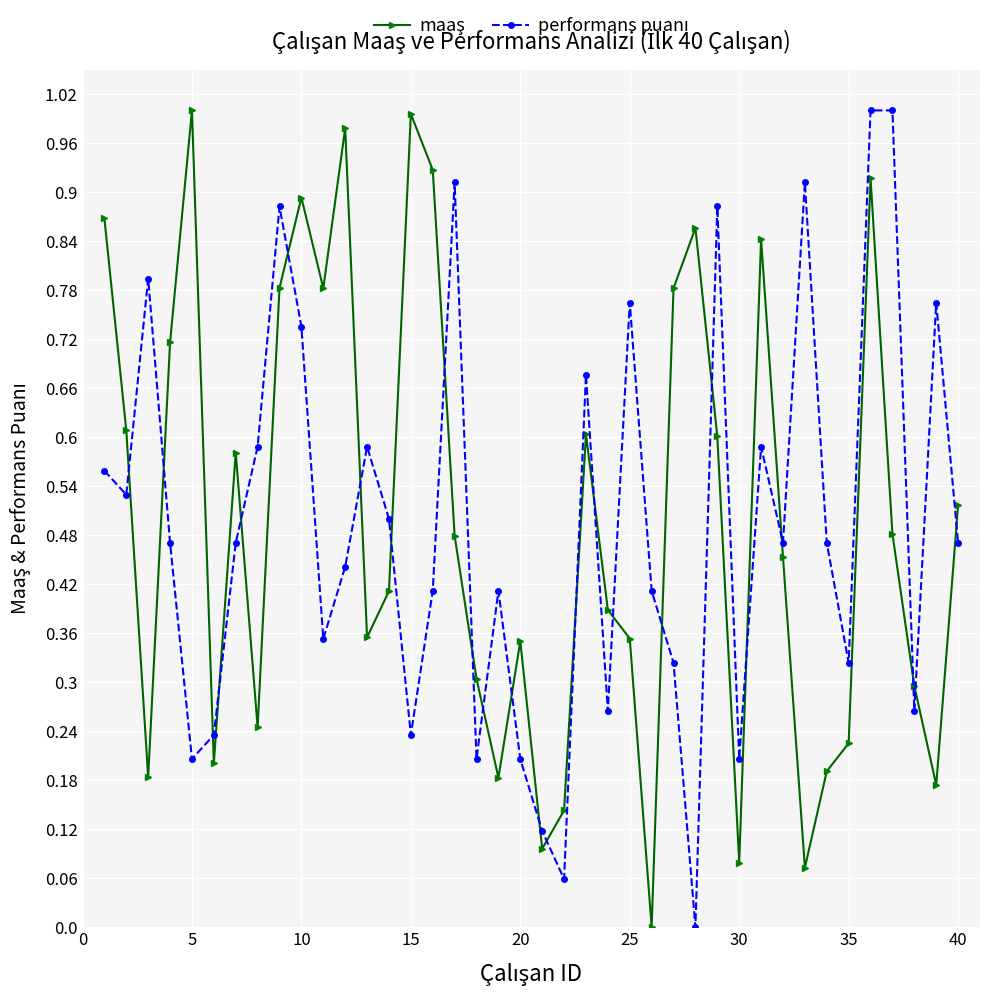

How many lines are shown in the chart?

2